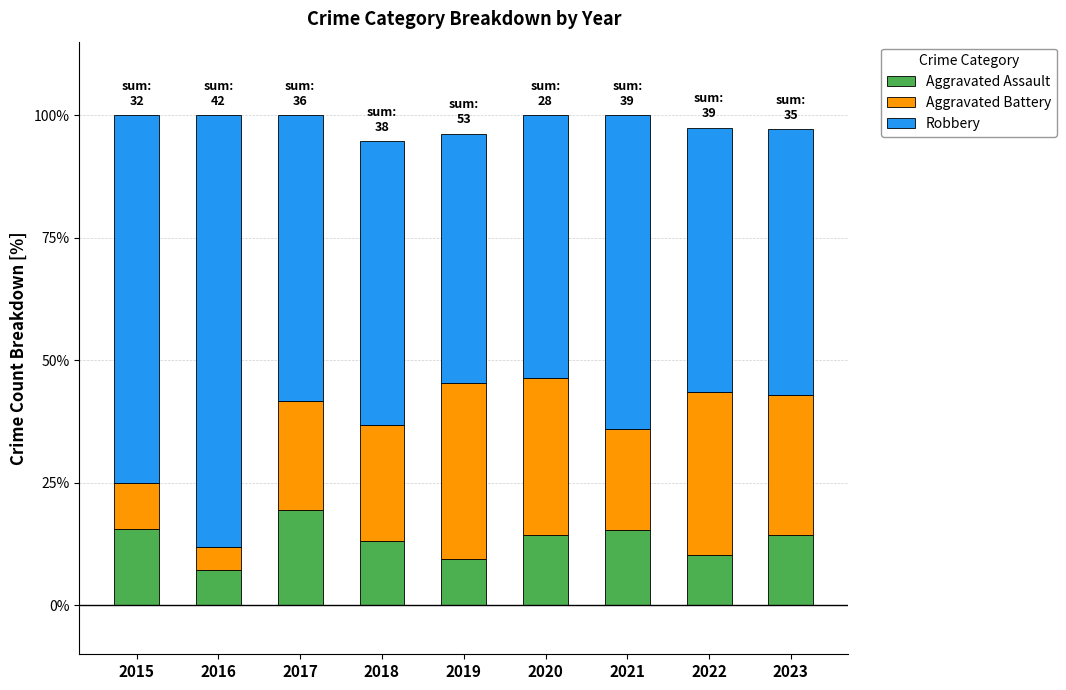

What is the highest value of the Aggravated Assault series?

19.4